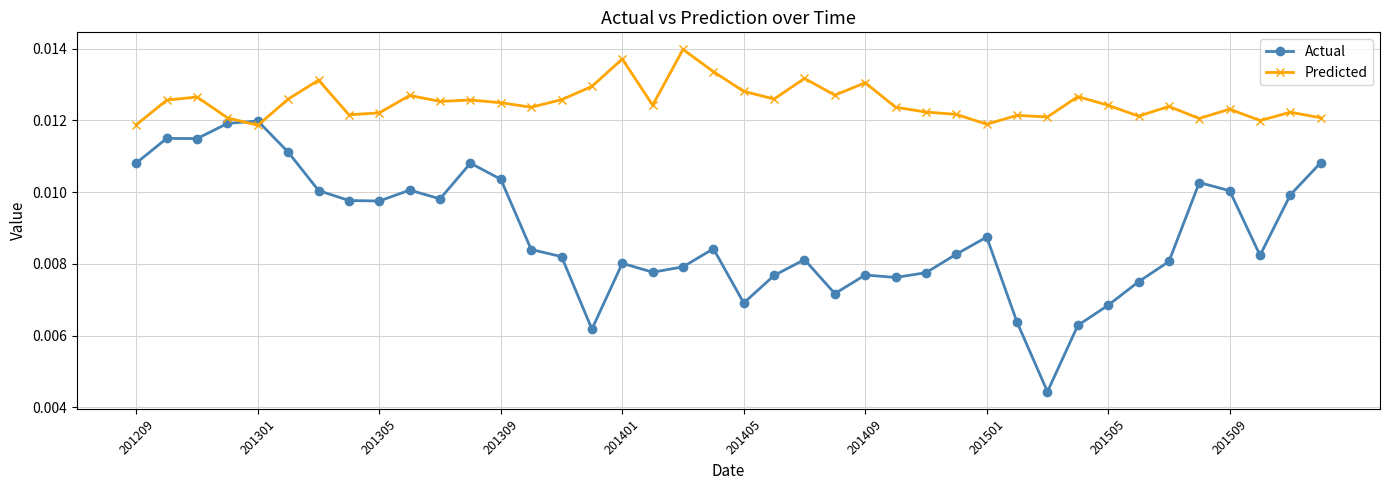

What is the sum of all Actual values?

0.4